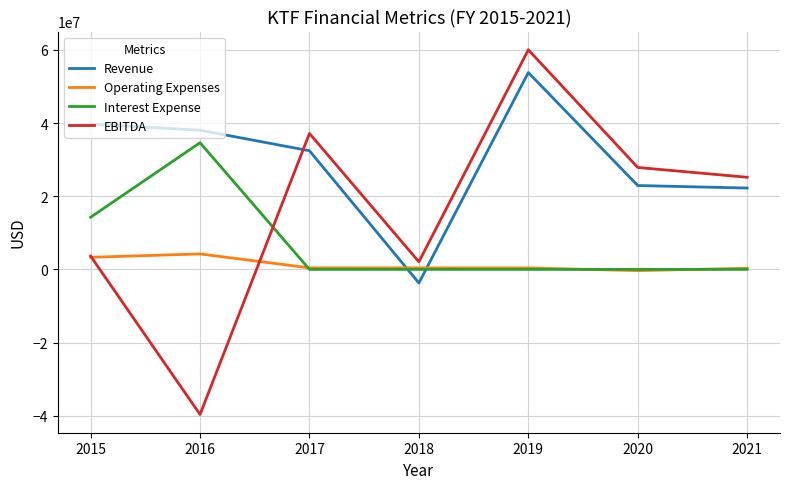

Which series has the widest spread of values?

EBITDA